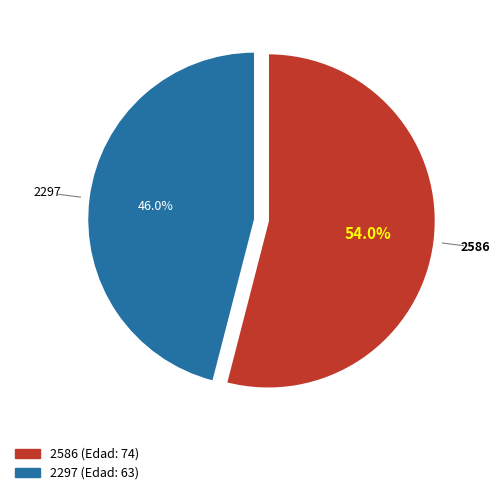

The 2297 slice represents 46% of the pie. True or false?

True